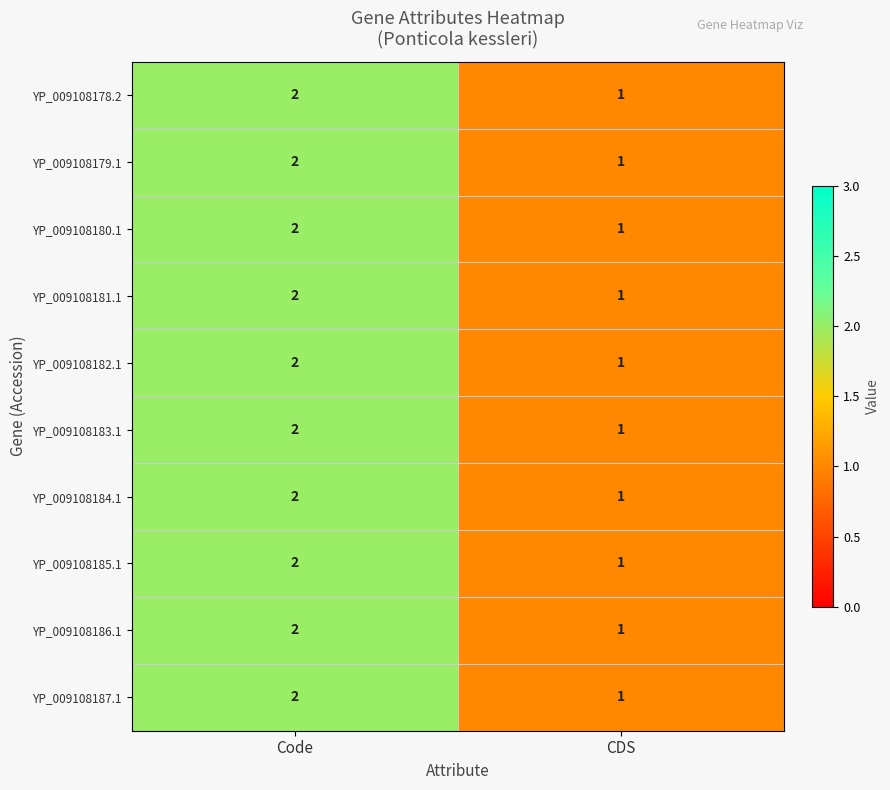

Rank the categories by YP_009108183.1 value from lowest to highest.

CDS, Code